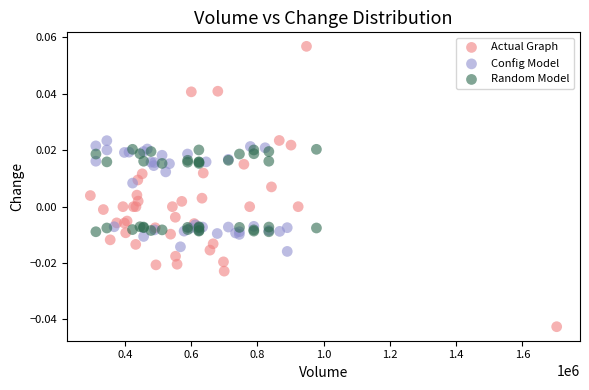

Which series reaches the maximum Y coordinate?

Actual Graph